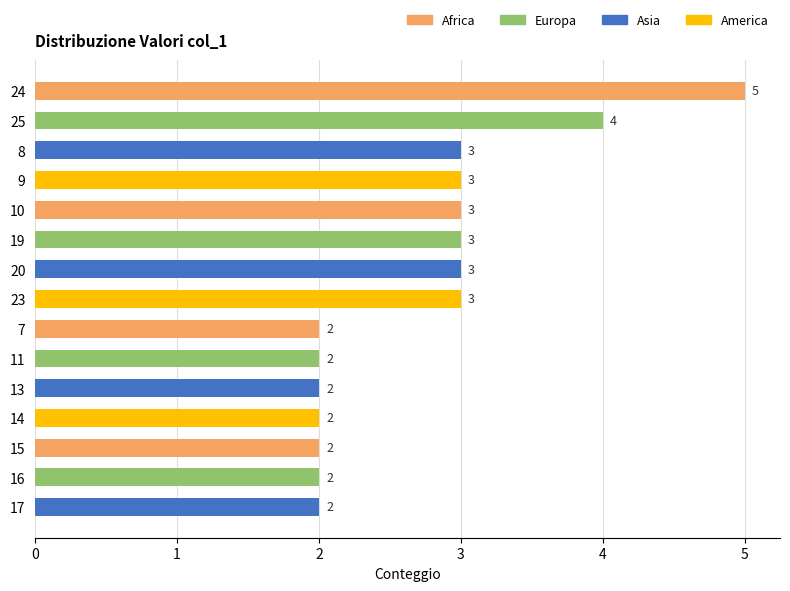

True or false: the data shows 4 at 25.

True